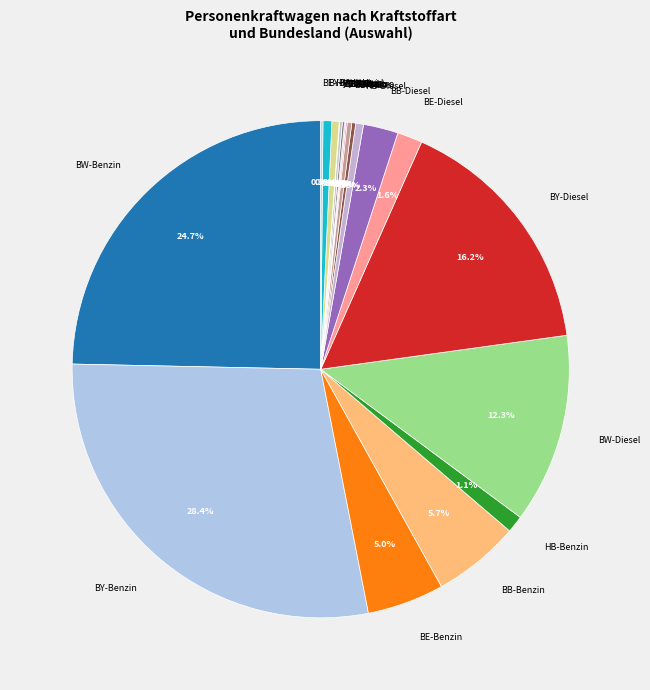

Which category has the biggest portion of the pie?

BY-Benzin